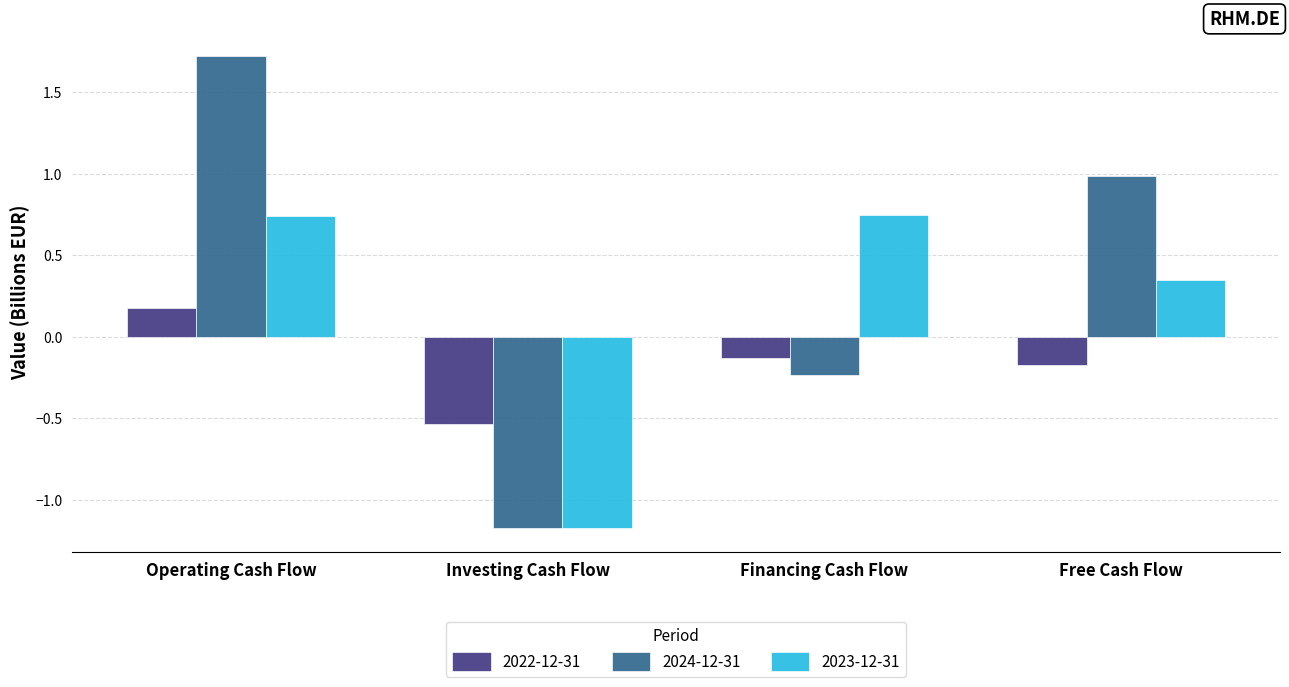

What is the label of the 2nd bar from the left?

Investing Cash Flow